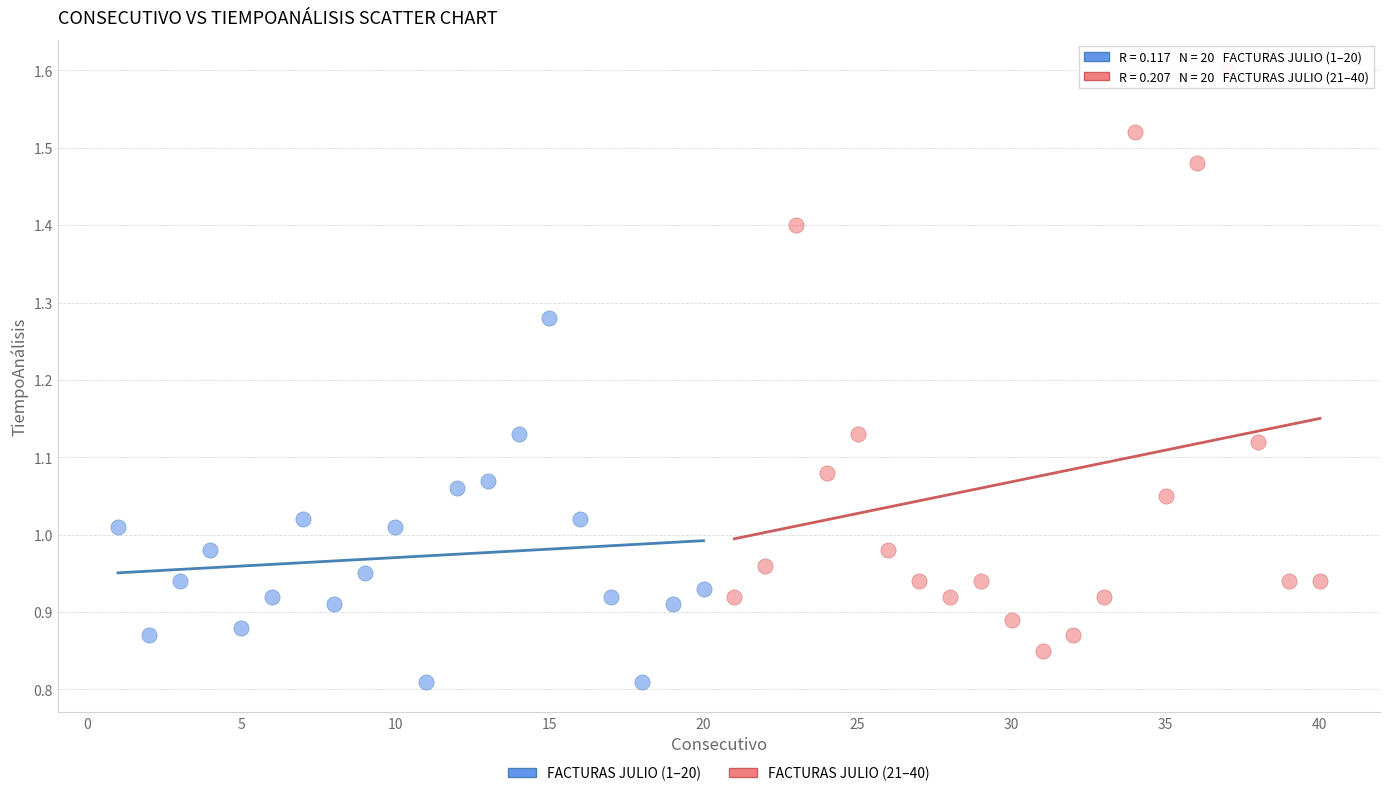

Which series has the largest Y range (max minus min)?

FACTURAS JULIO (21–40)